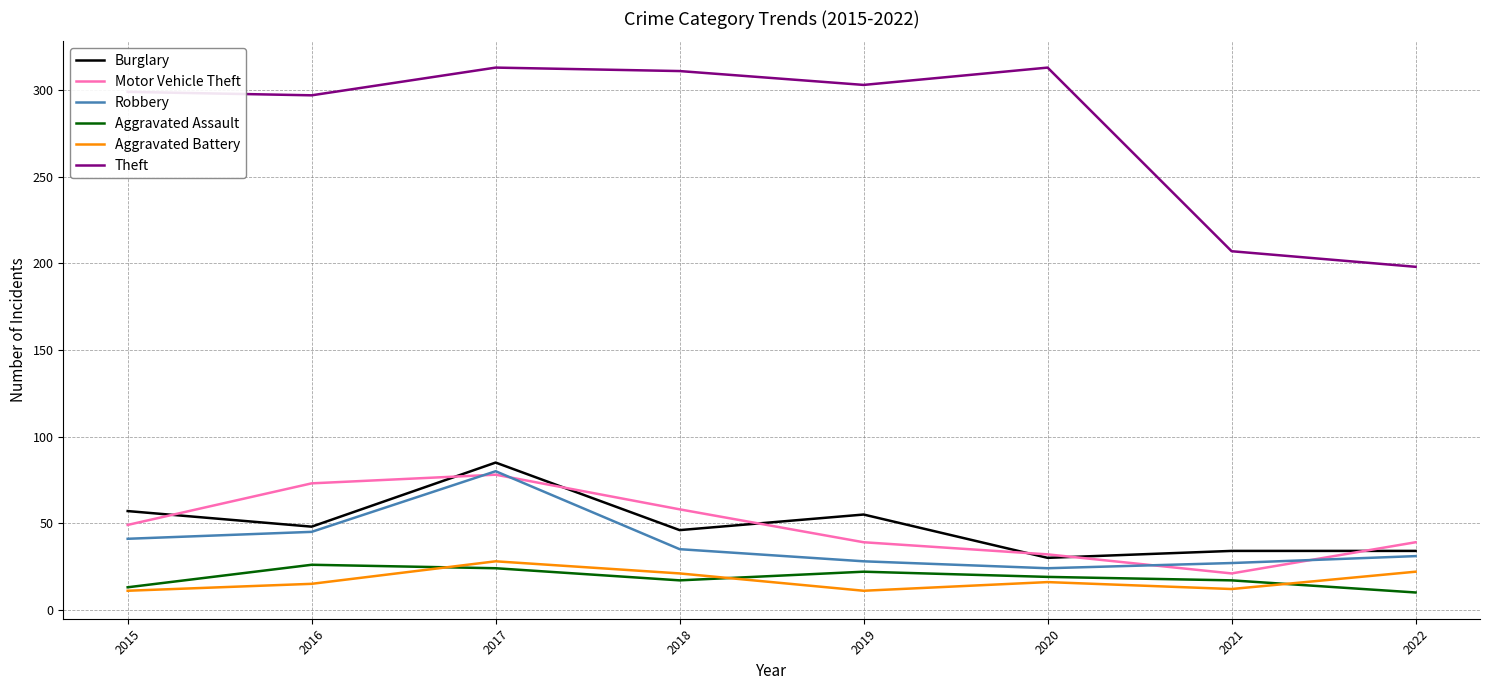

What is the minimum value shown in the chart?

10